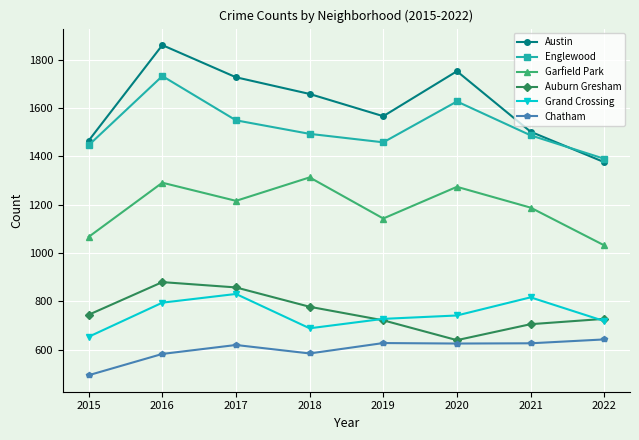

True or false: Grand Crossing and Austin intersect in this chart.

False